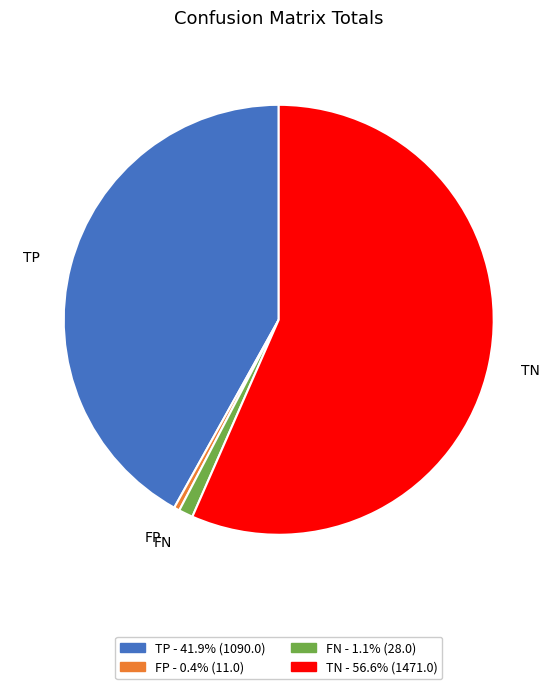

How many segments does this pie chart have?

4